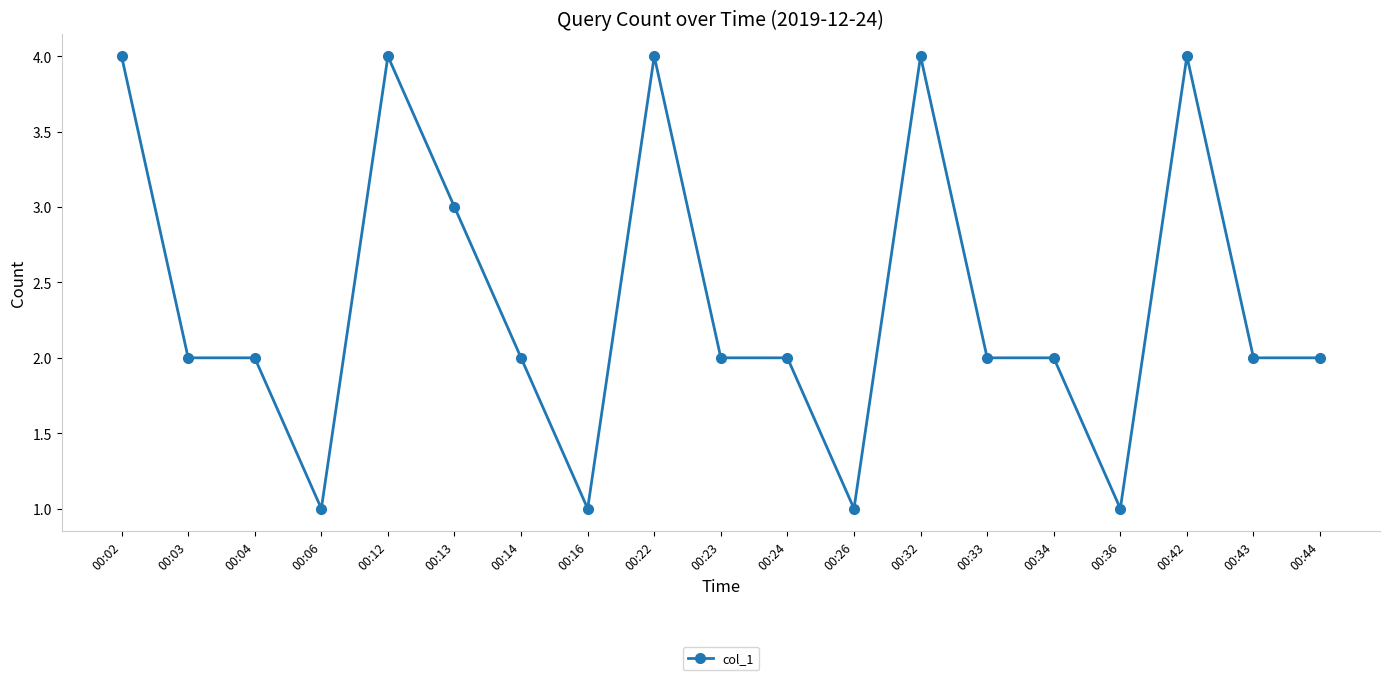

What is the sum of all values?

45